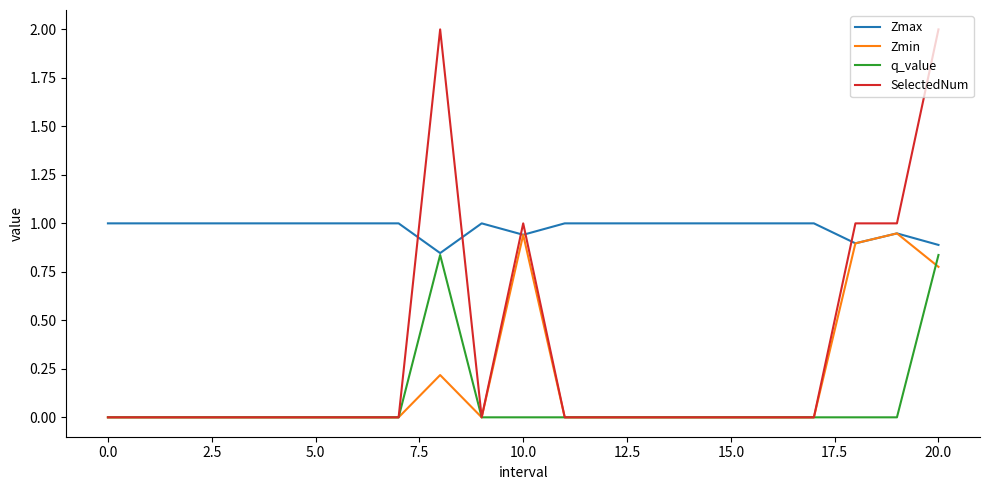

Is this an area chart (filled region under the line)?

No